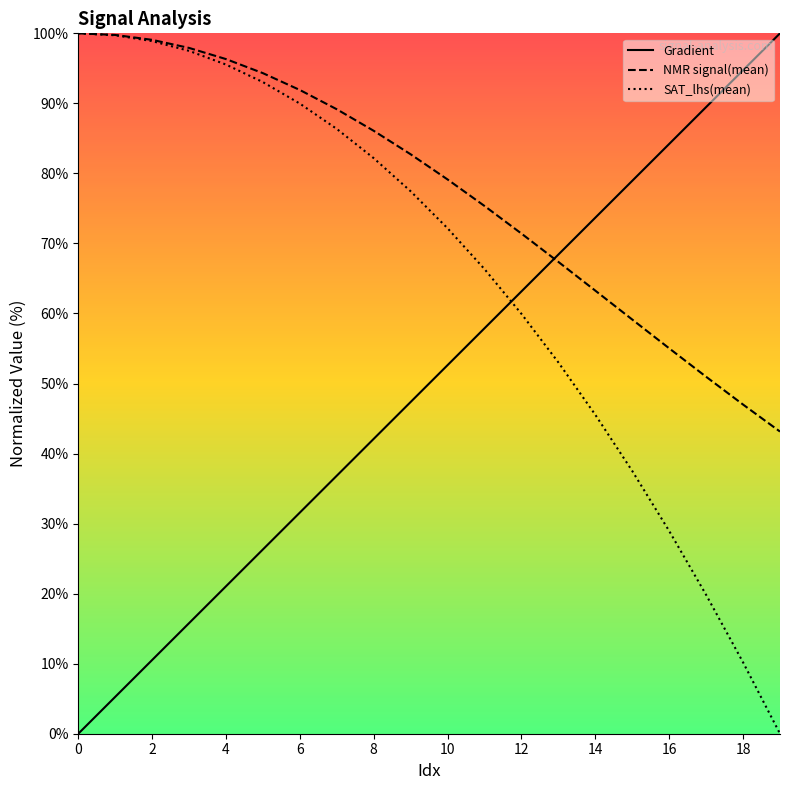

Count the number of data series in this chart.

3